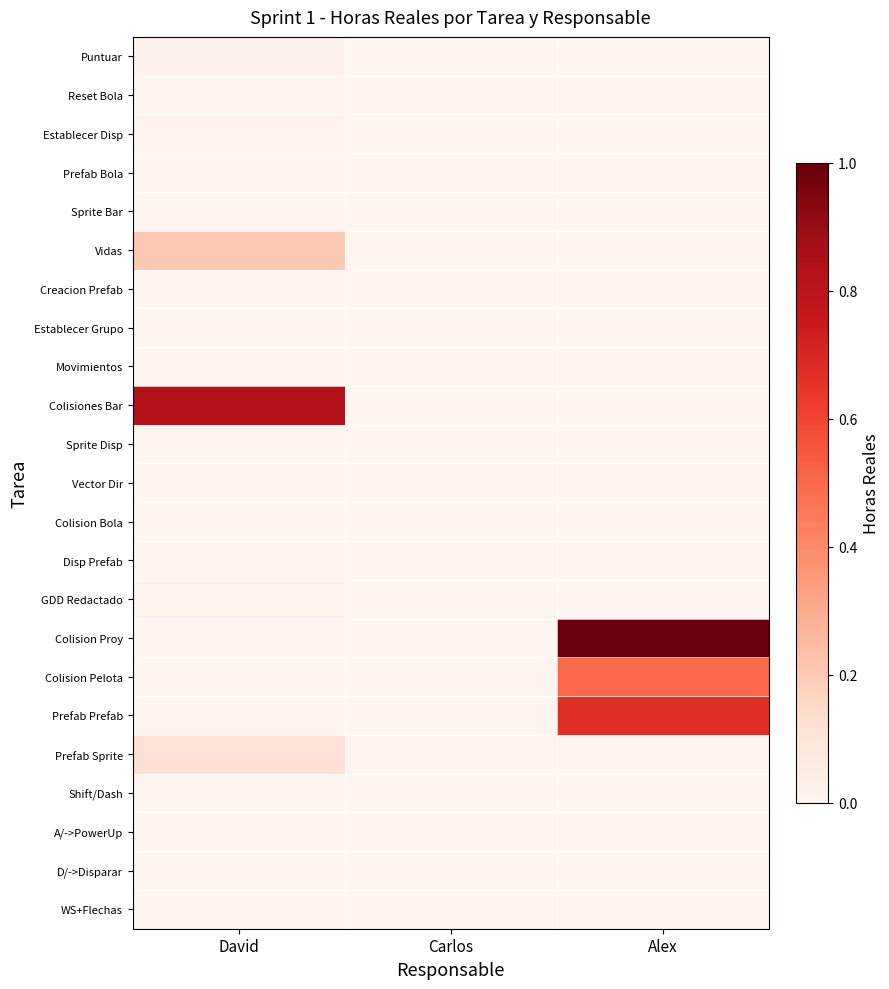

At David, list the series in order from largest to smallest.

Colisiones Bar, Vidas, Prefab Sprite, Puntuar, GDD Redactado, Establecer Disp, WS+Flechas, D/->Disparar, A/->PowerUp, Shift/Dash, Prefab Prefab, Colision Pelota, Colision Proy, Disp Prefab, Colision Bola, Vector Dir, Sprite Disp, Movimientos, Establecer Grupo, Creacion Prefab, Sprite Bar, Prefab Bola, Reset Bola